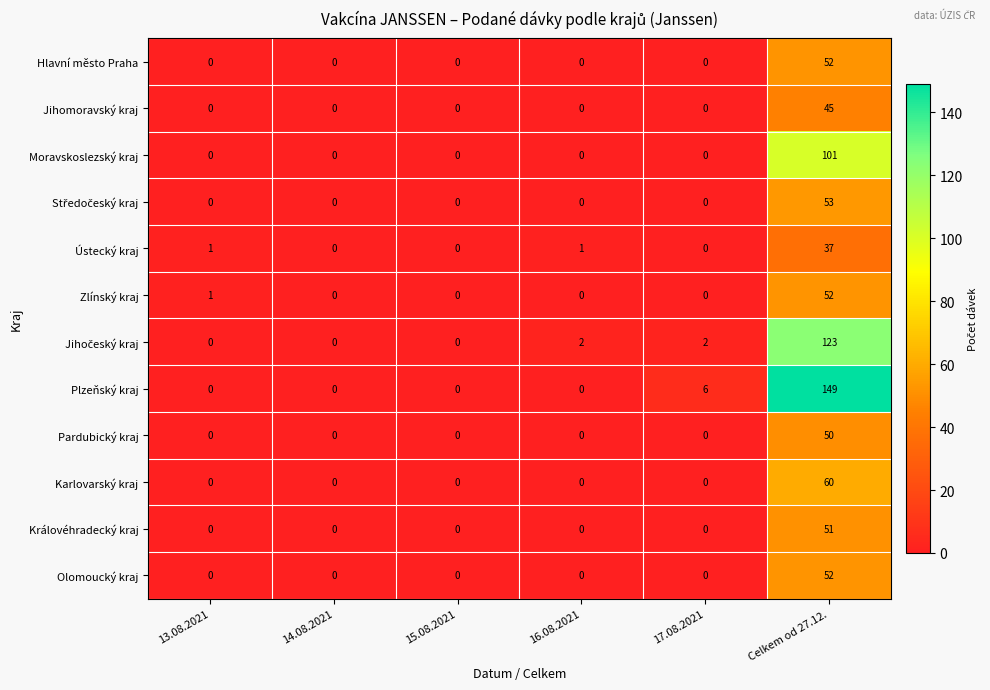

What is the difference between the highest and lowest values at 16.08.2021?

2